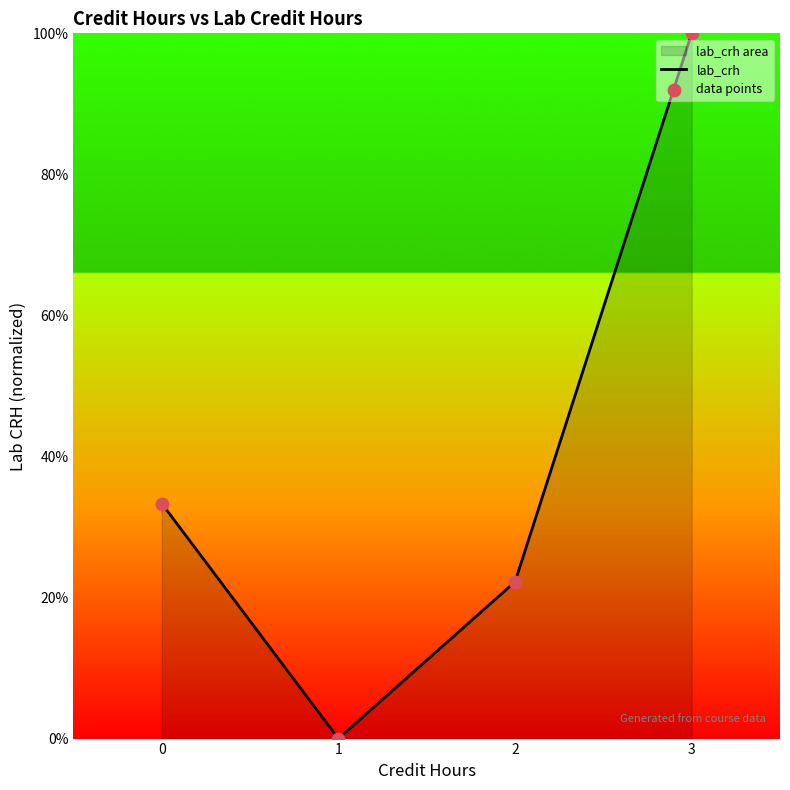

Which series reaches the minimum Y coordinate?

lab_crh